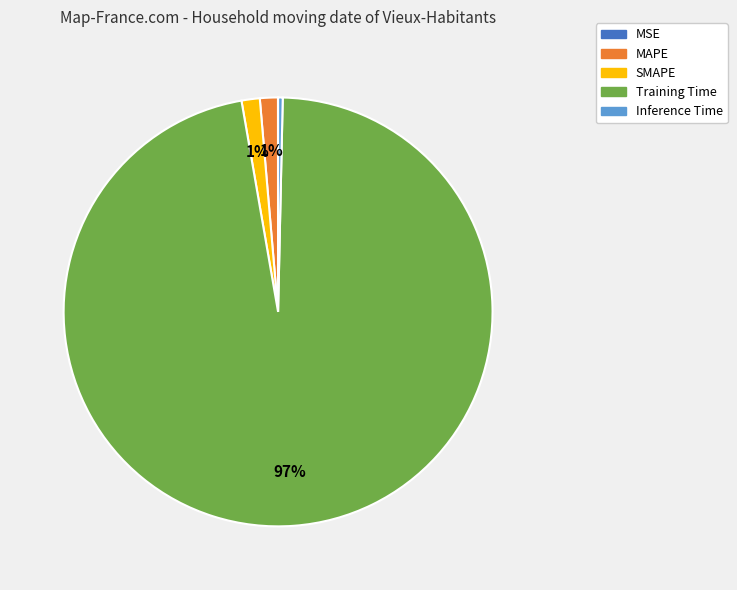

The Inference Time slice represents 0% of the pie. True or false?

True